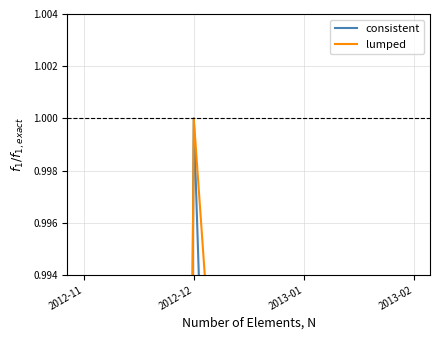

Which series has the widest spread of values?

consistent